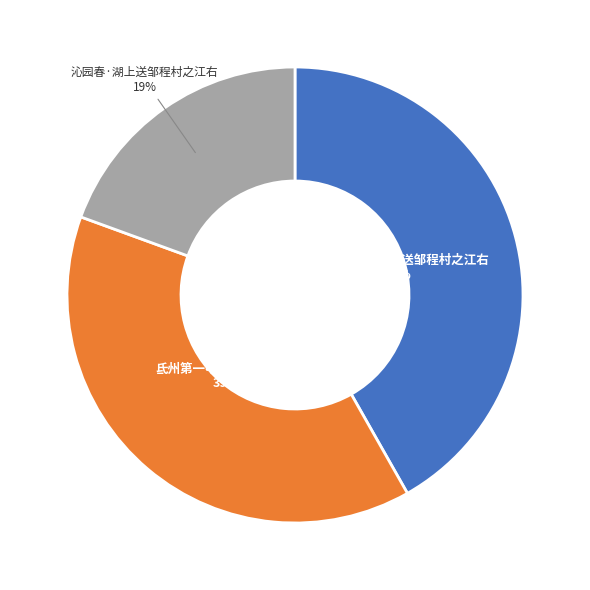

Is it true that 氐州第一•送邹程村之江西 is 48% of the pie?

False